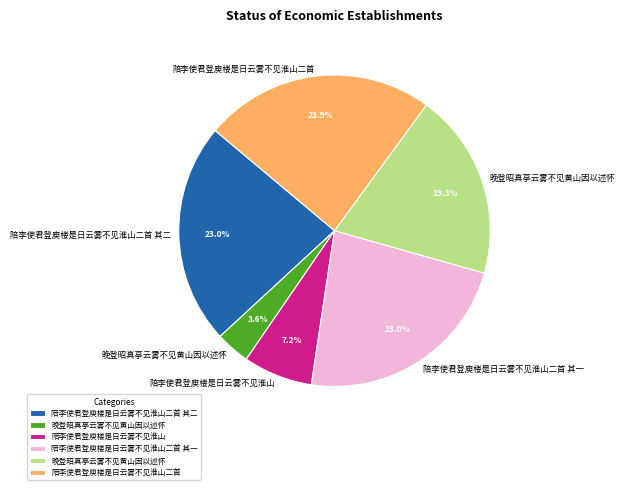

Is there a majority slice in this chart?

No